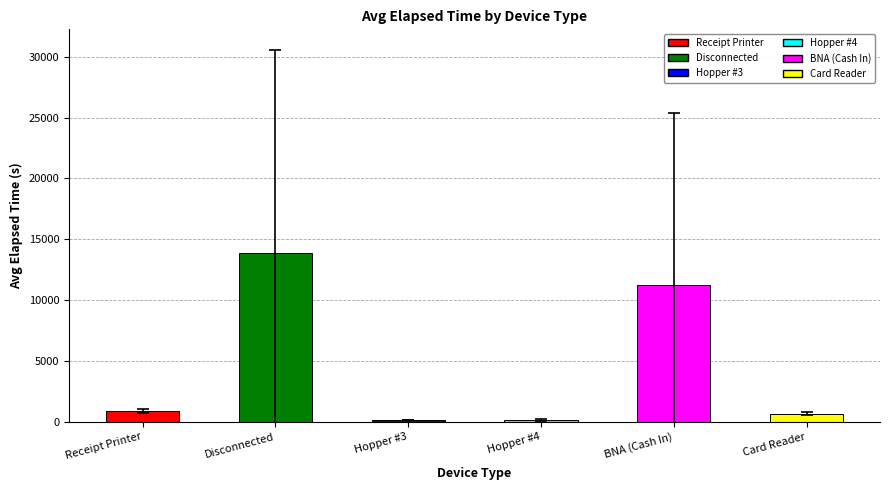

Where is the data nearest to the value 6989?

BNA (Cash In)